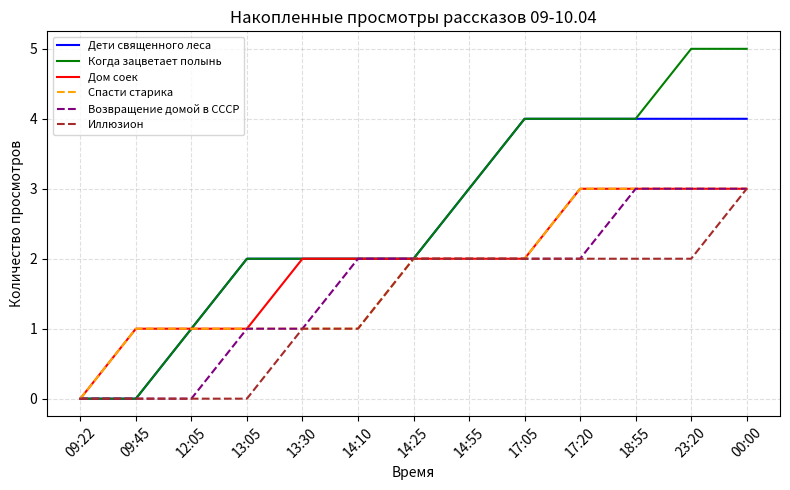

Is this an area chart (filled region under the line)?

No